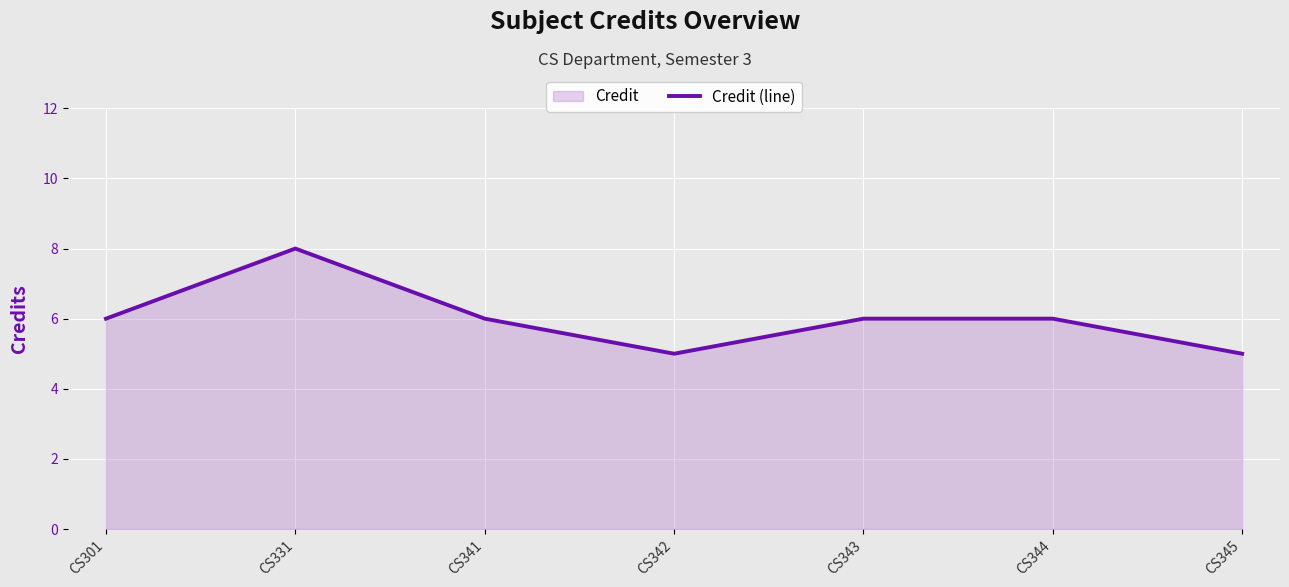

Count the number of values greater than 6.

1